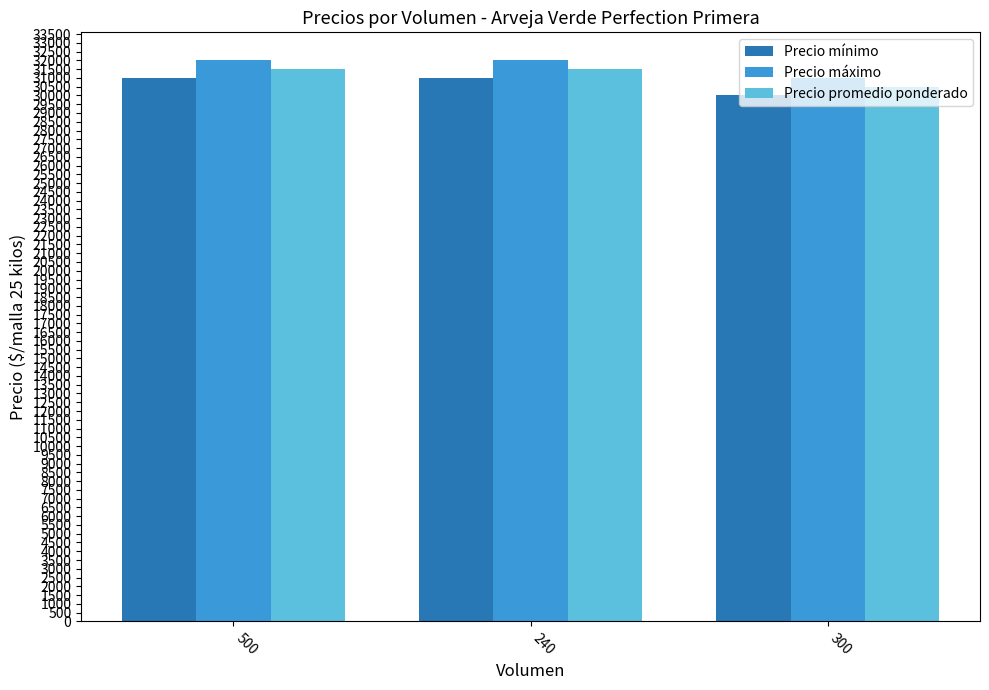

Rank the series at 300 from highest to lowest value.

Precio máximo, Precio promedio ponderado, Precio mínimo